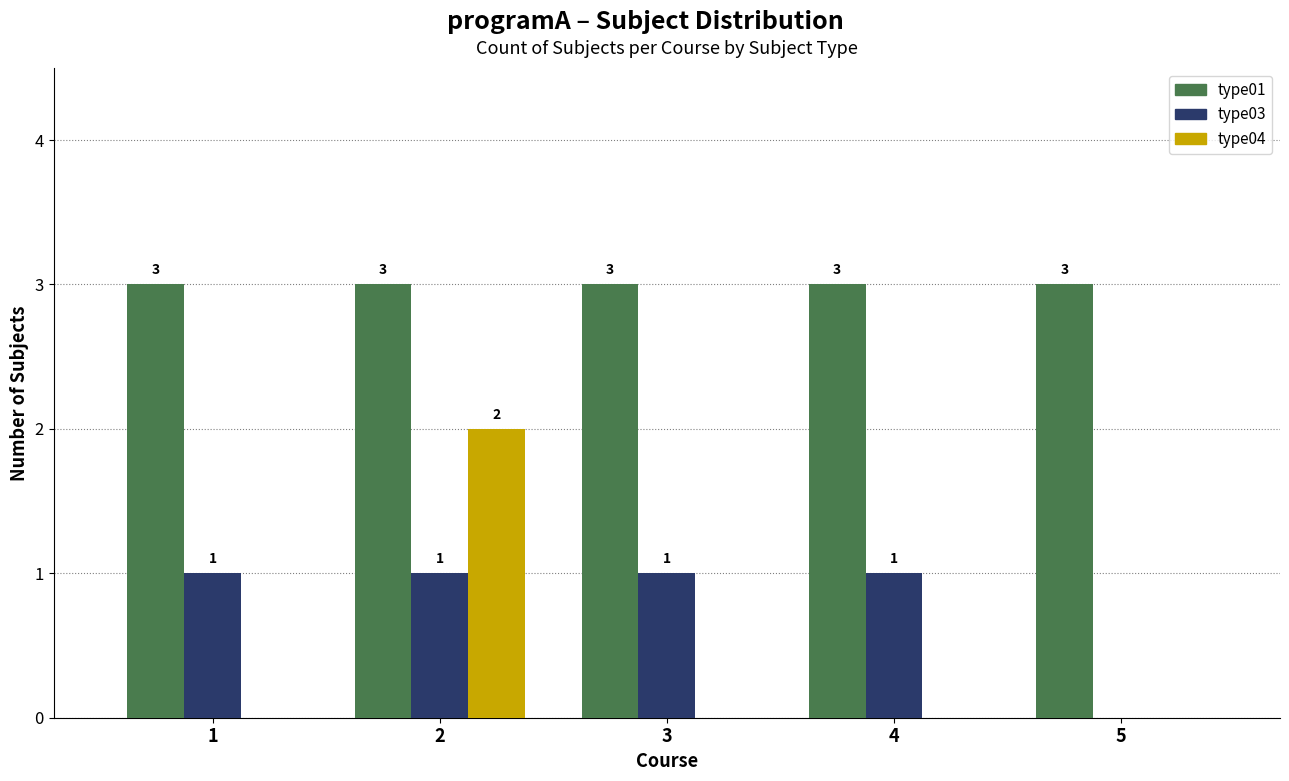

Reading left to right, list all the values displayed in this chart.

type01: 1=3	2=3	3=3	4=3	5=3
type03: 1=1	2=1	3=1	4=1	5=0
type04: 1=0	2=2	3=0	4=0	5=0